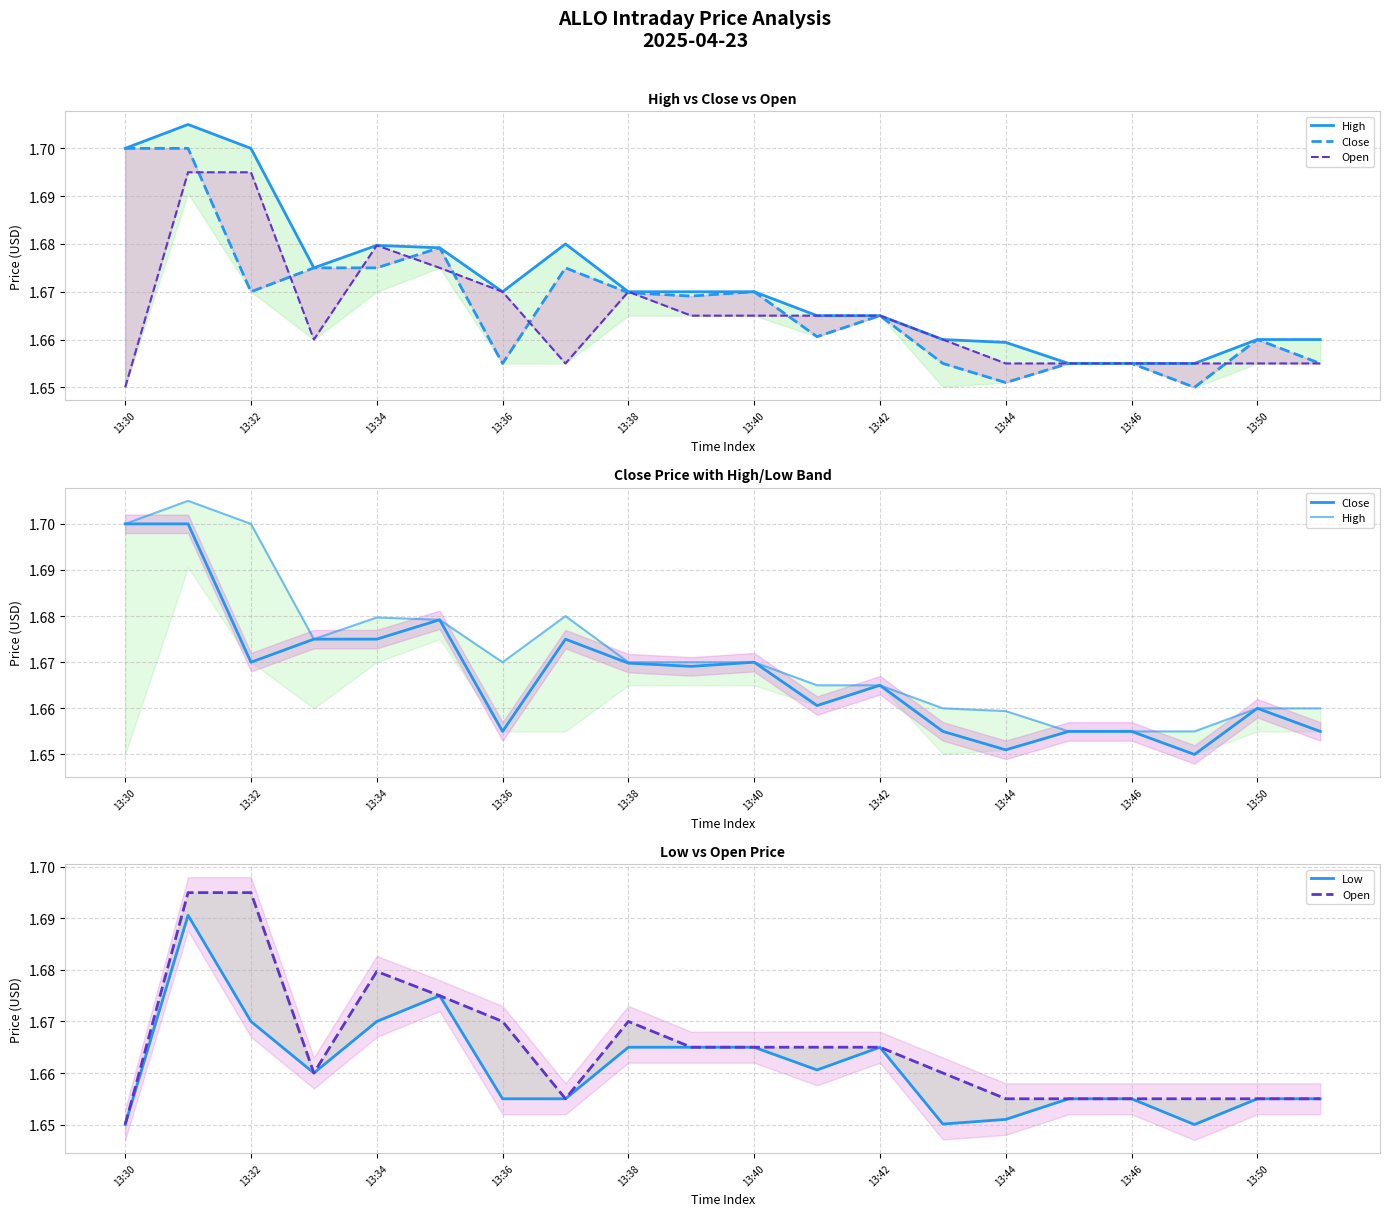

True or false: Open has a value of 0.9 at 13:50.

False